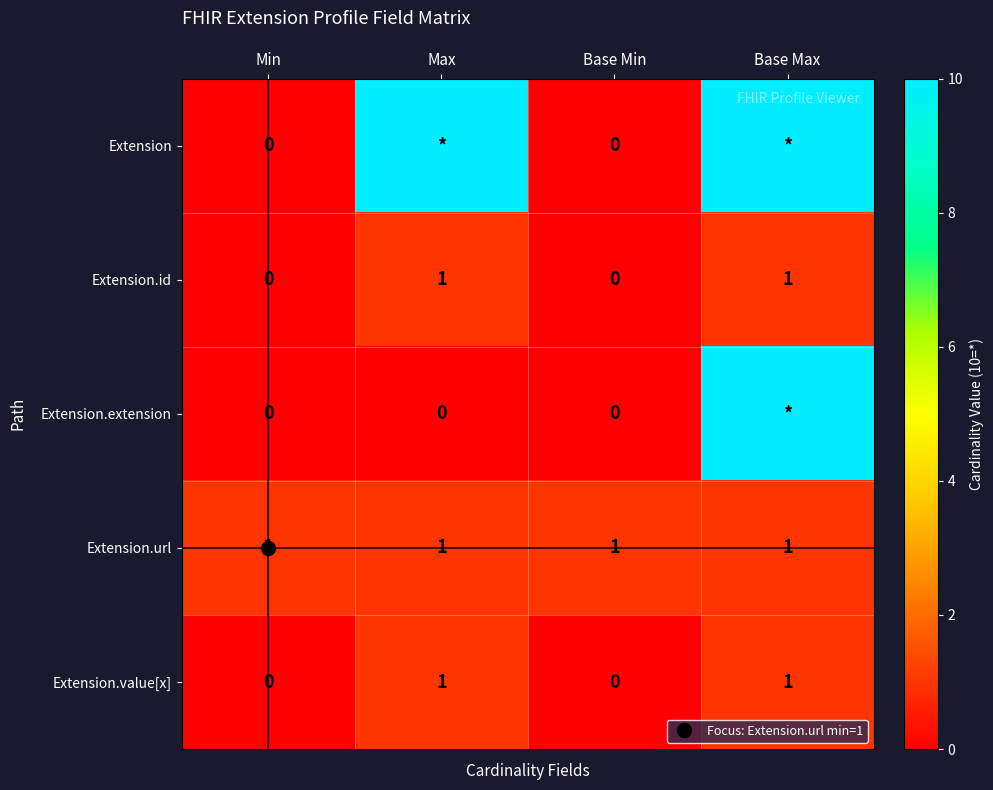

Which series has the largest range (max minus min)?

Extension